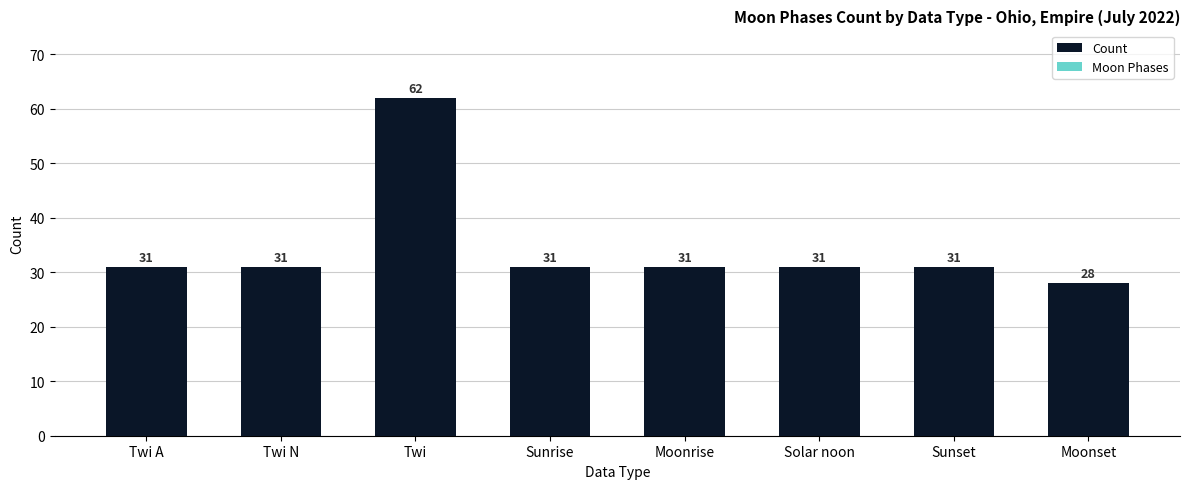

What position from the left is Solar noon?

6